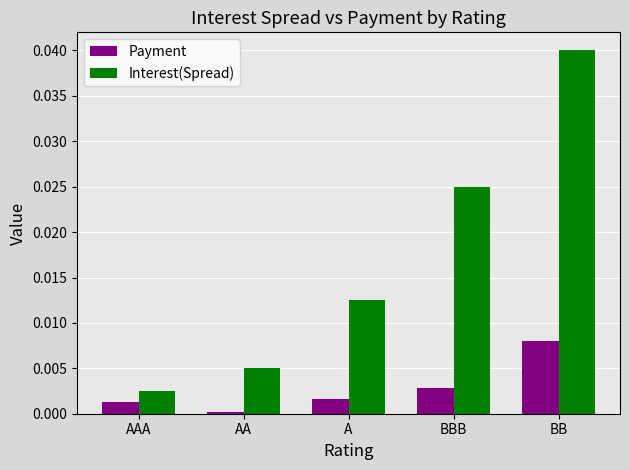

The value of Interest(Spread) at A is 0.0. True or false?

True